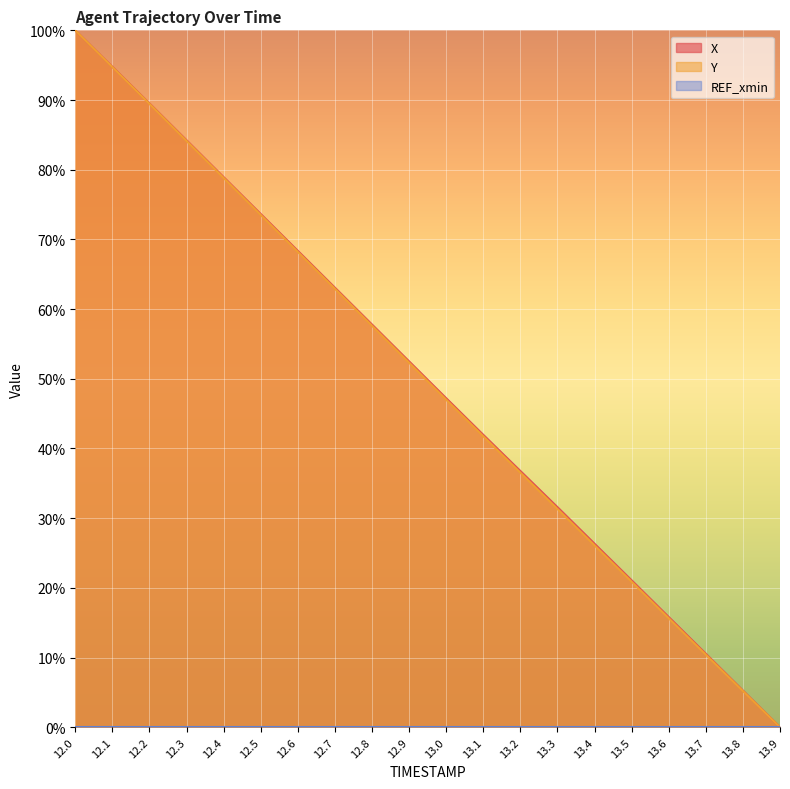

Which has a higher value, 13.1 or 12.9?

12.9